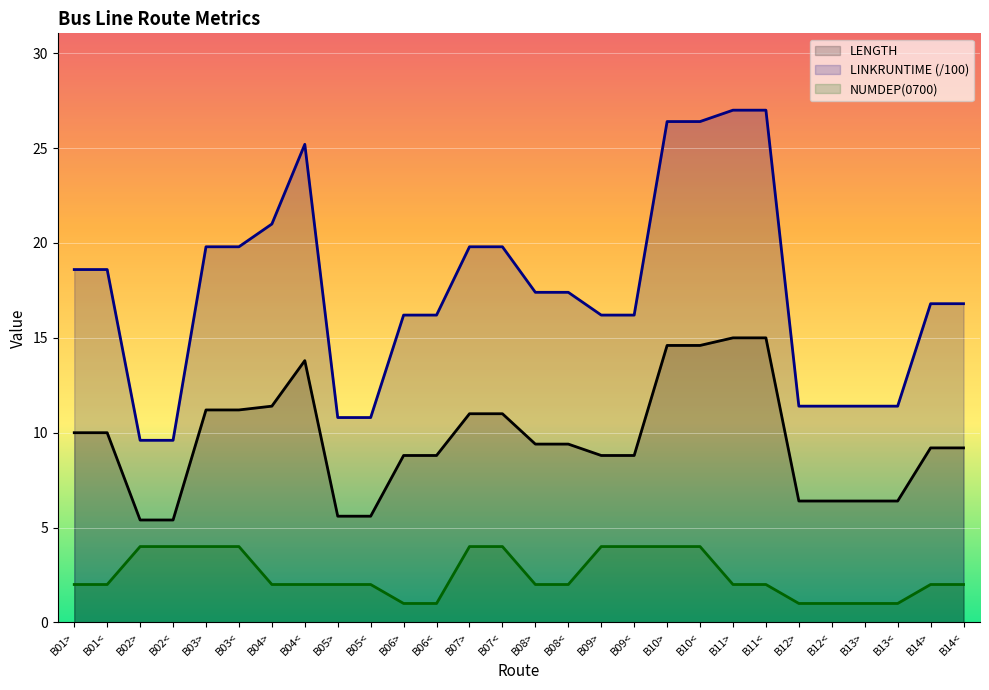

Which series has the widest spread of values?

LINKRUNTIME (/100)